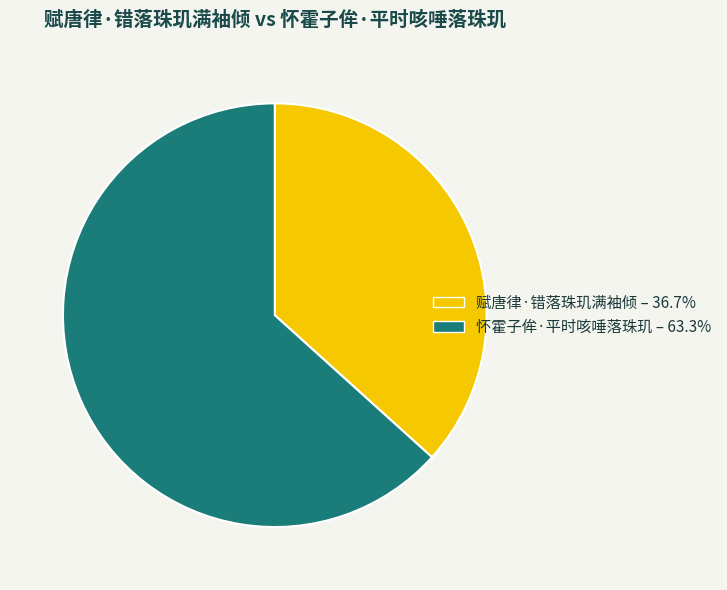

Is there a majority slice in this chart?

Yes